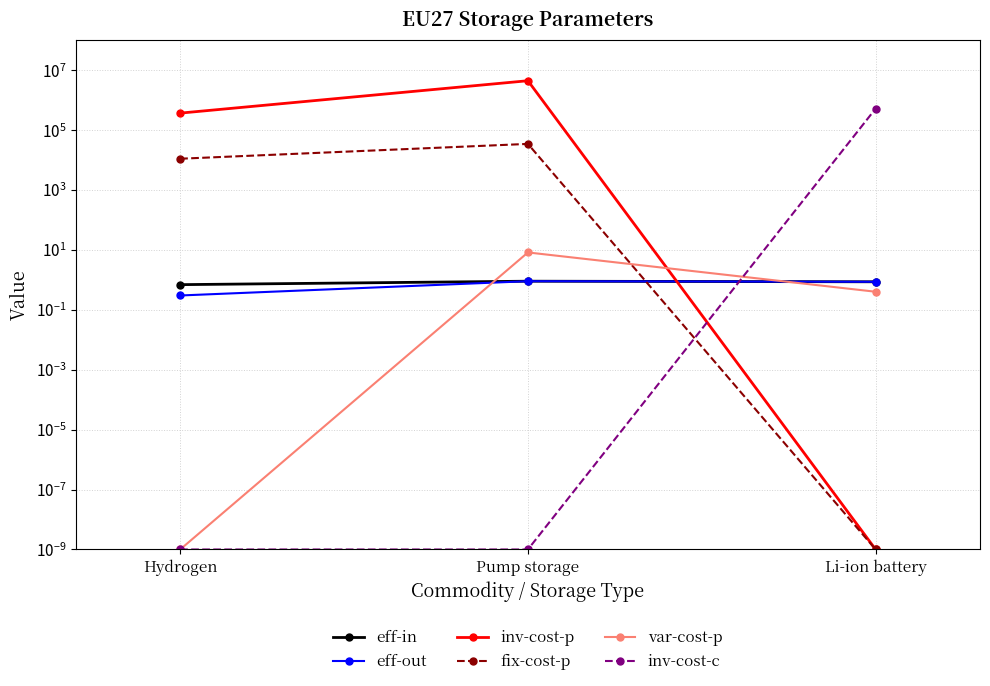

What is the total value across all series at Hydrogen?

377001.0